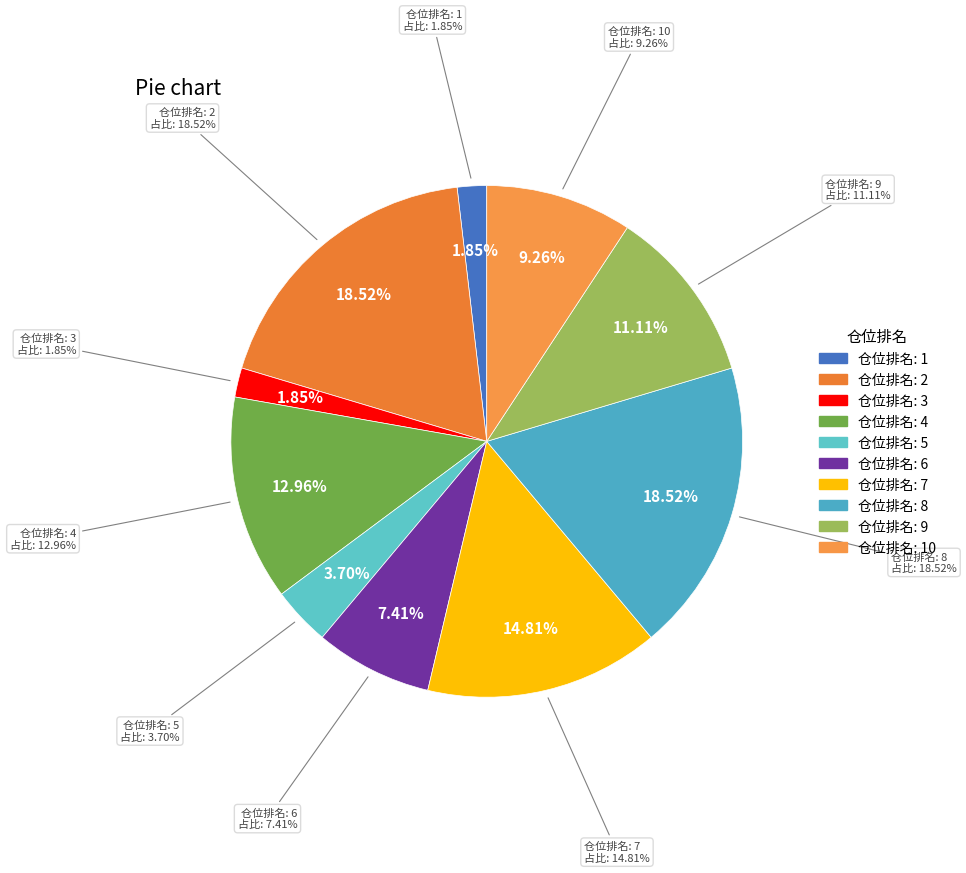

True or false: 5 accounts for 23% of the total.

False